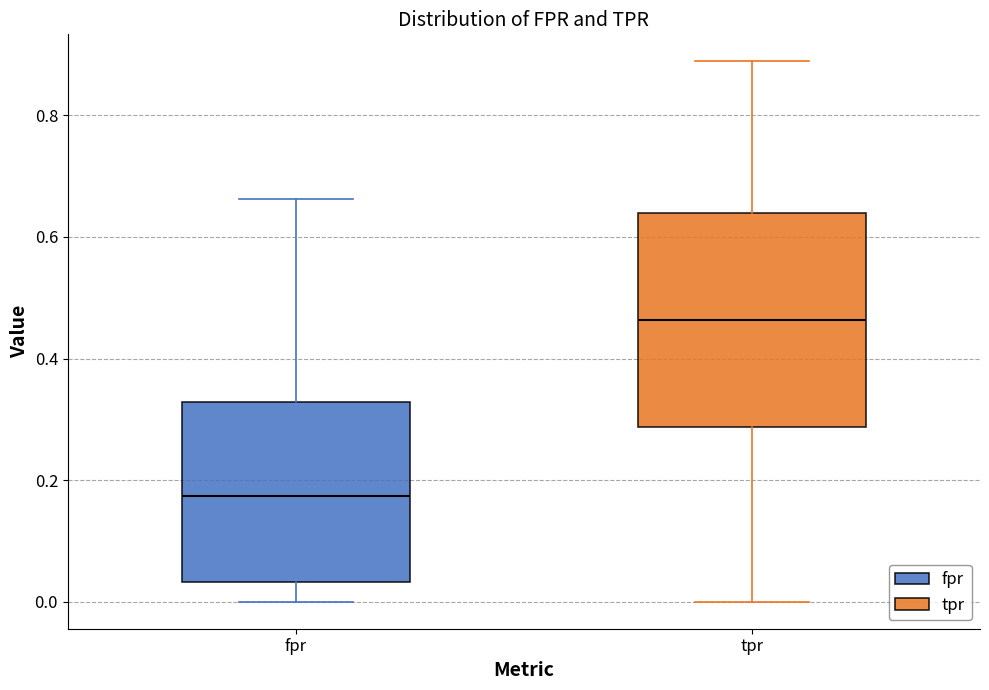

Reading left to right, transcribe this box plot: for each box, give where its median line is, the range the box spans, and where its two whiskers end, as read against the y-axis. The values are not printed on the chart, so give them approximately, as read against the axis.

fpr: median 0.18, box 0.04 to 0.32, whiskers 0.00 to 0.66
tpr: median 0.46, box 0.28 to 0.64, whiskers 0.00 to 0.88